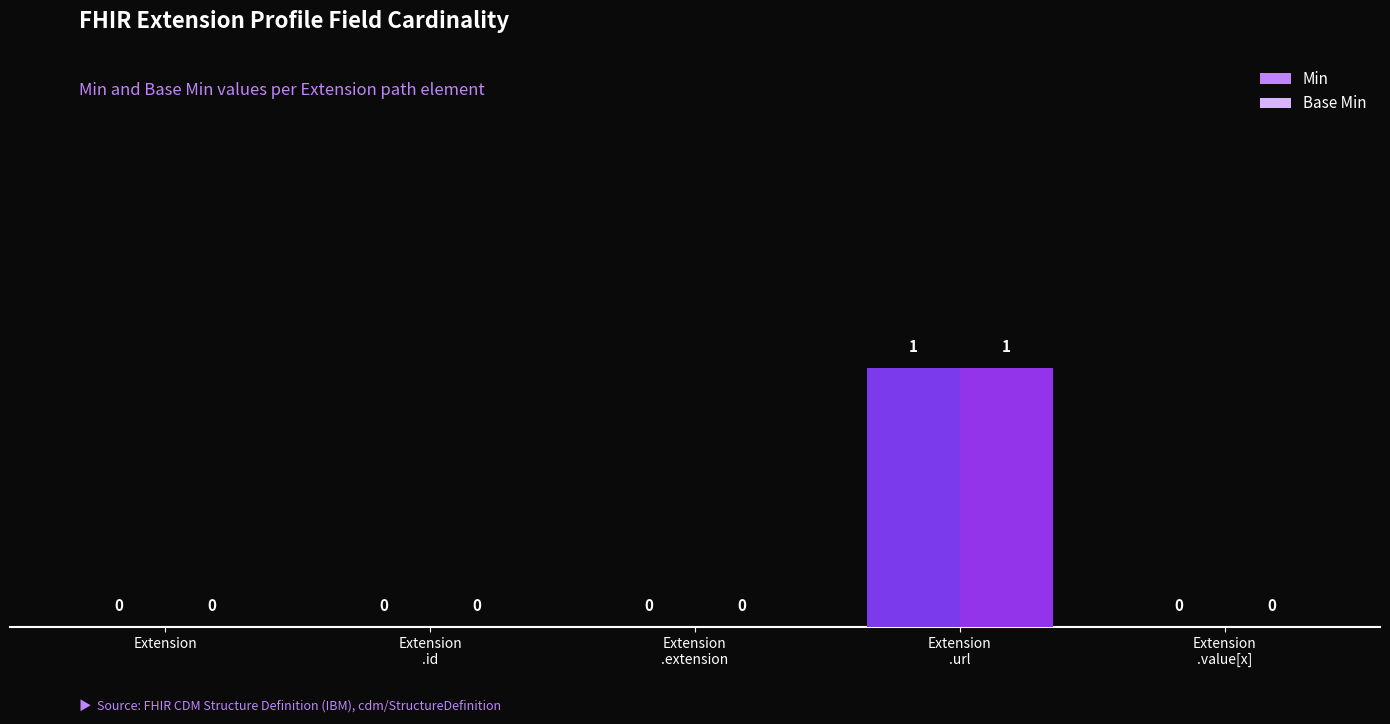

Rank the series at Extension
.extension from highest to lowest value.

Min, Base Min